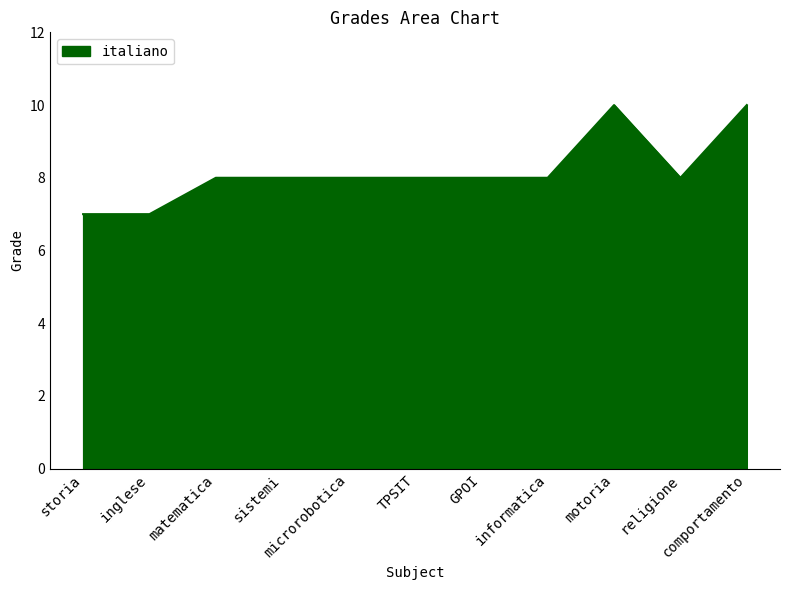

What is the difference between the maximum and minimum values?

3